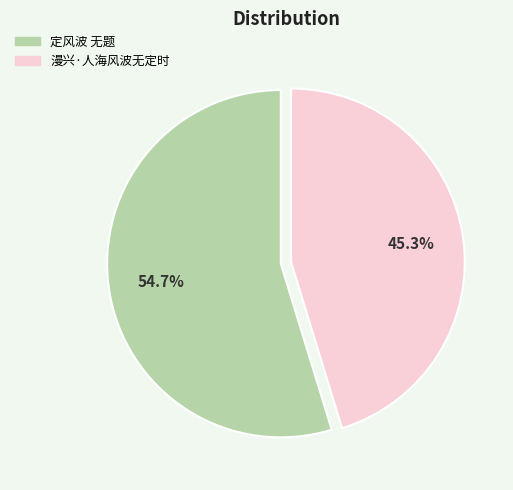

To the nearest percent, what is the combined percentage of 定风波 无题 and 漫兴·人海风波无定时?

100%